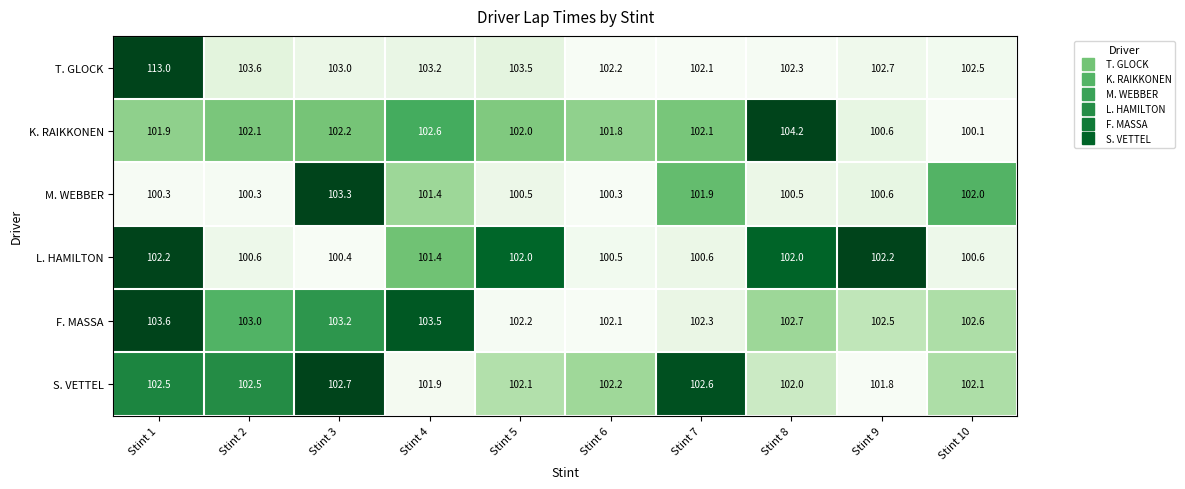

Which category has the highest value in the M. WEBBER series?

Stint 3